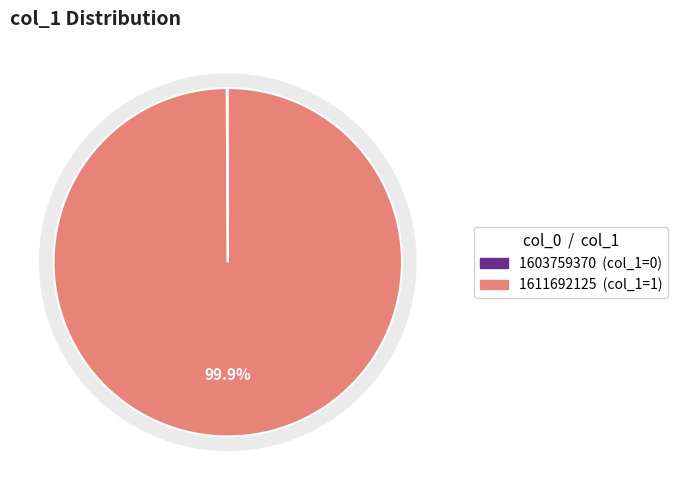

Is the sum of 1603759370 and 1611692125 greater than half?

Yes